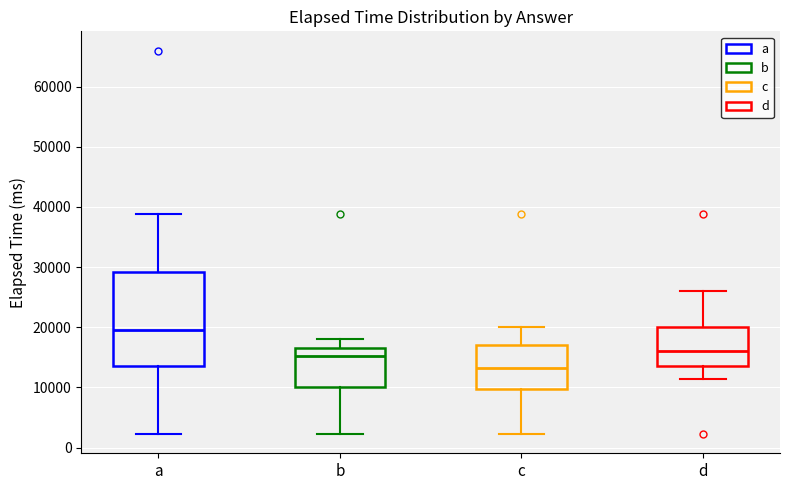

Which box's median line is the highest?

a